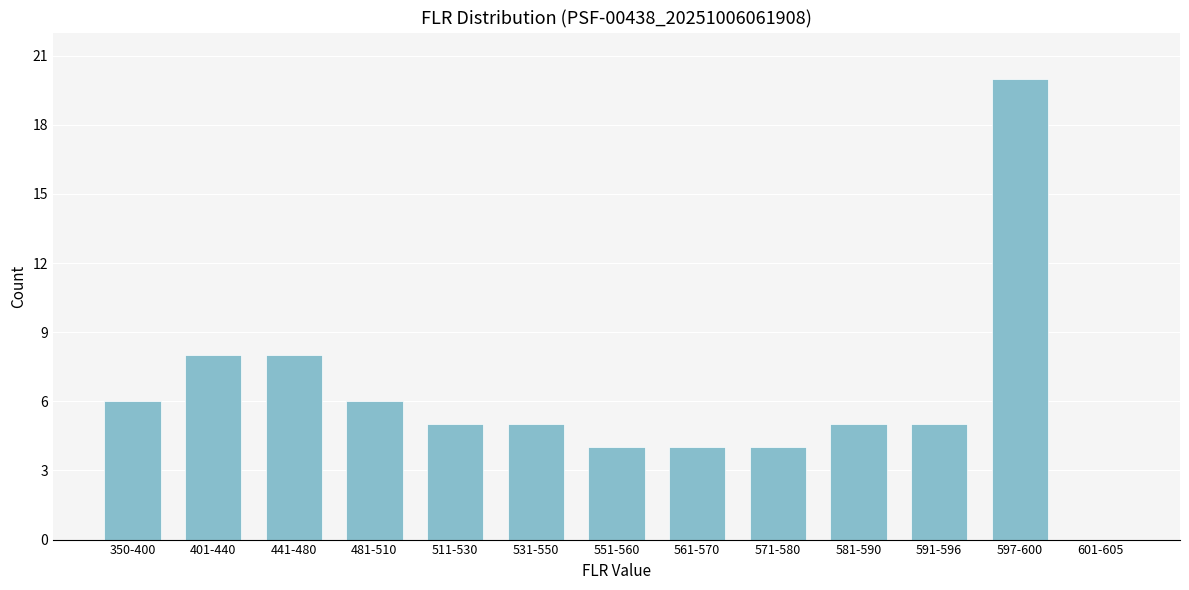

Reading left to right, what are all the values shown in this chart?

350-400=6	401-440=8	441-480=8	481-510=6	511-530=5	531-550=5	551-560=4	561-570=4	571-580=4	581-590=5	591-596=5	597-600=20	601-605=0